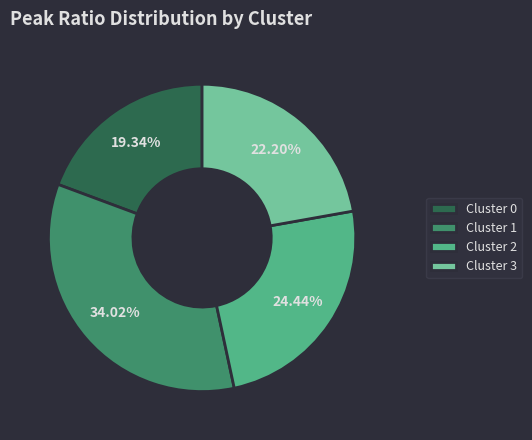

To the nearest percent, what is the difference between the largest and smallest slice percentages?

15%